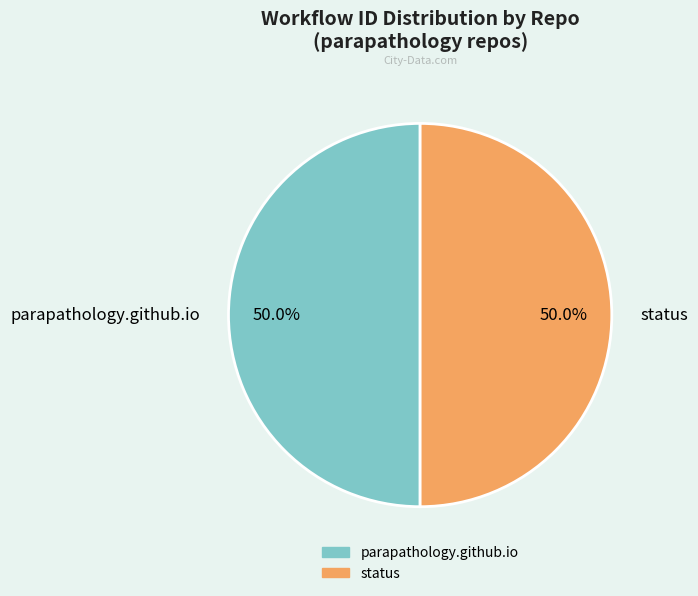

To the nearest percent, what is the average slice percentage?

50%